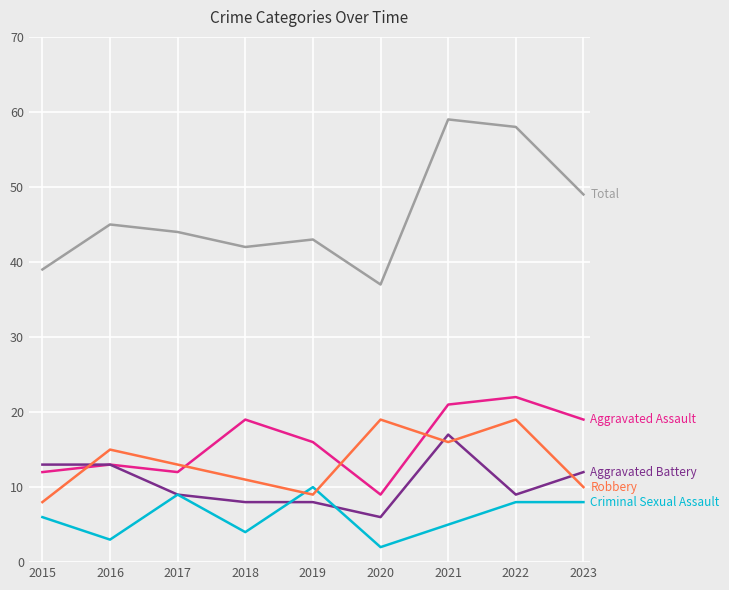

What is the greatest value displayed?

59